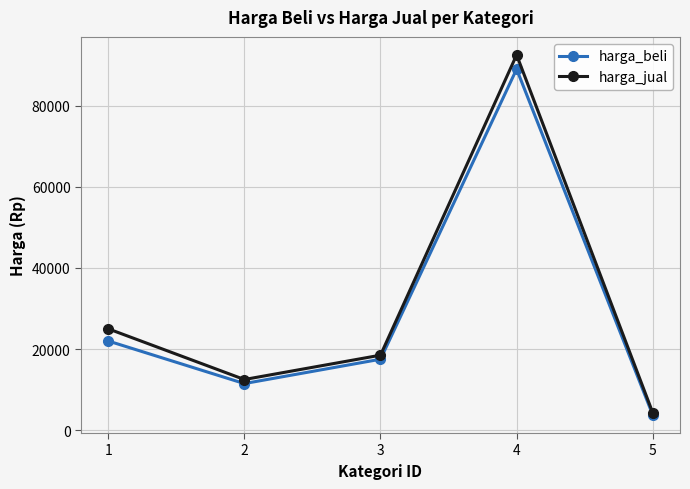

At which label does harga_jual first exceed 18500?

1